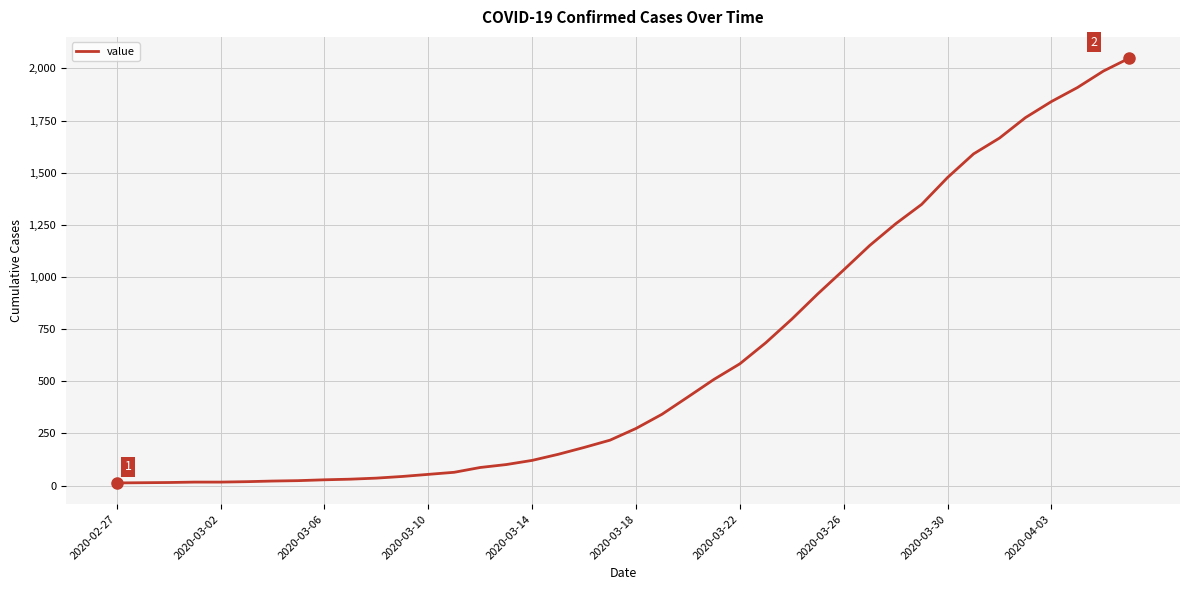

What is the maximum value shown in the chart?

2049